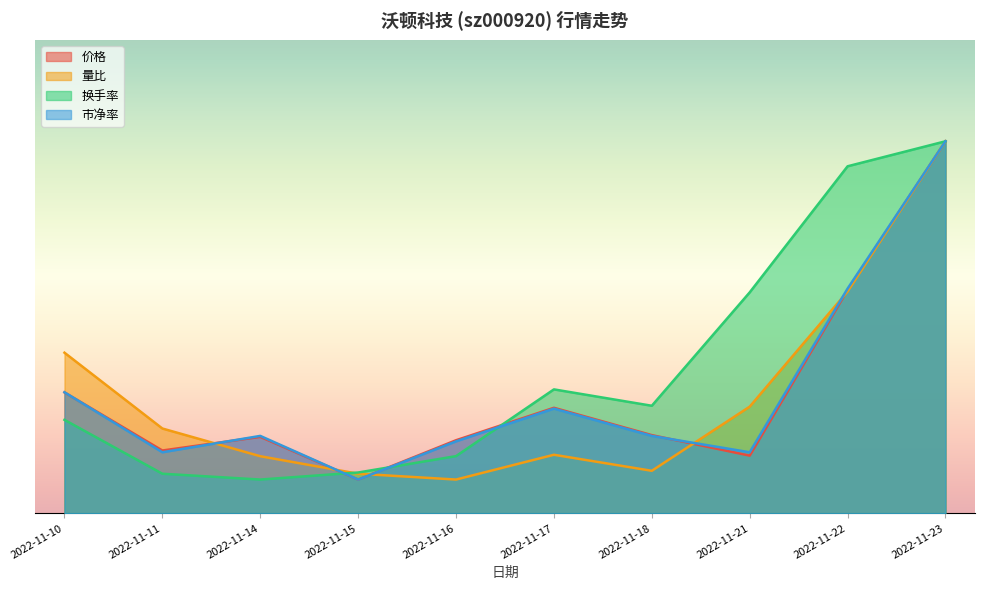

Which series ends up on top after the final intersection of 换手率 and 量比?

换手率